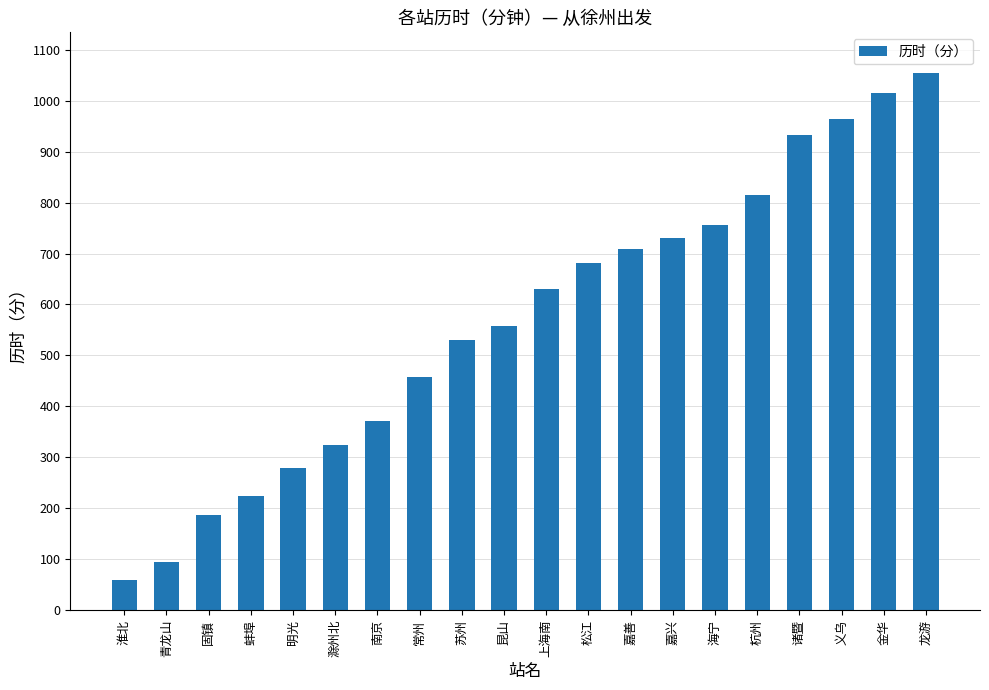

Read the value at 嘉善.

708